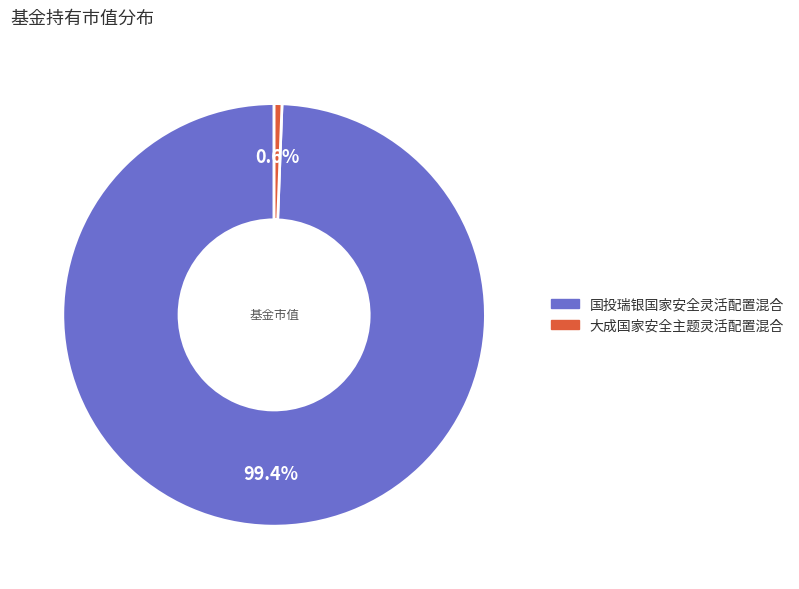

Count the number of slices in the pie.

2